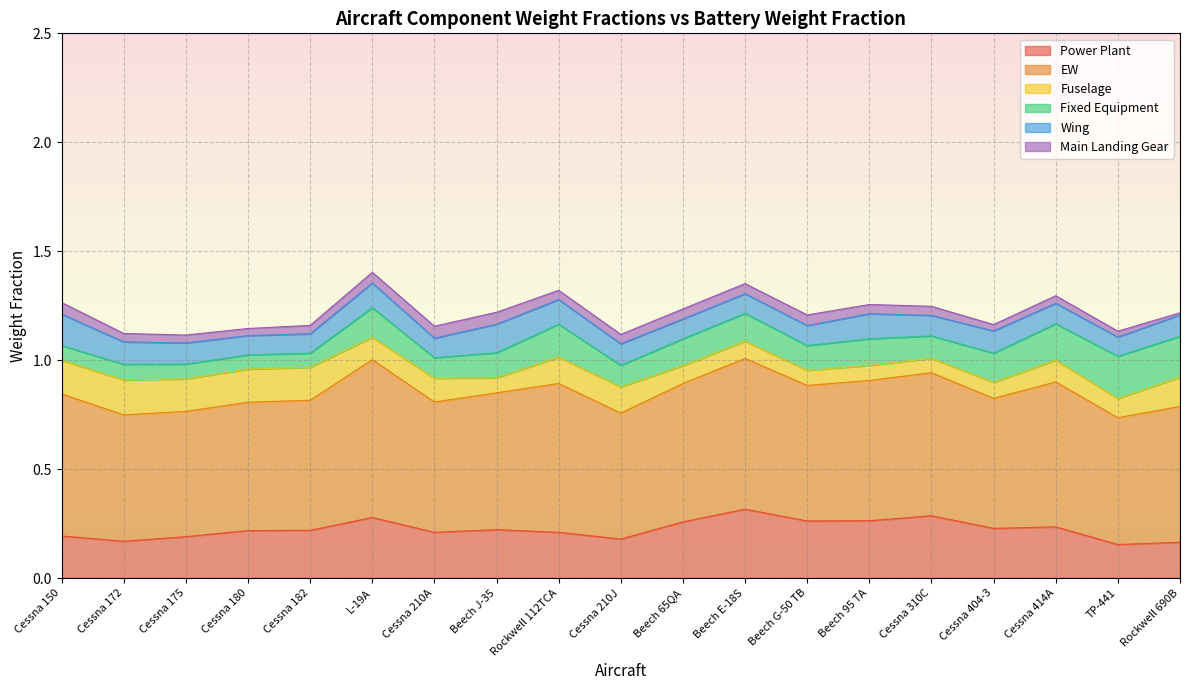

Does the chart display data point markers on the line(s)?

No